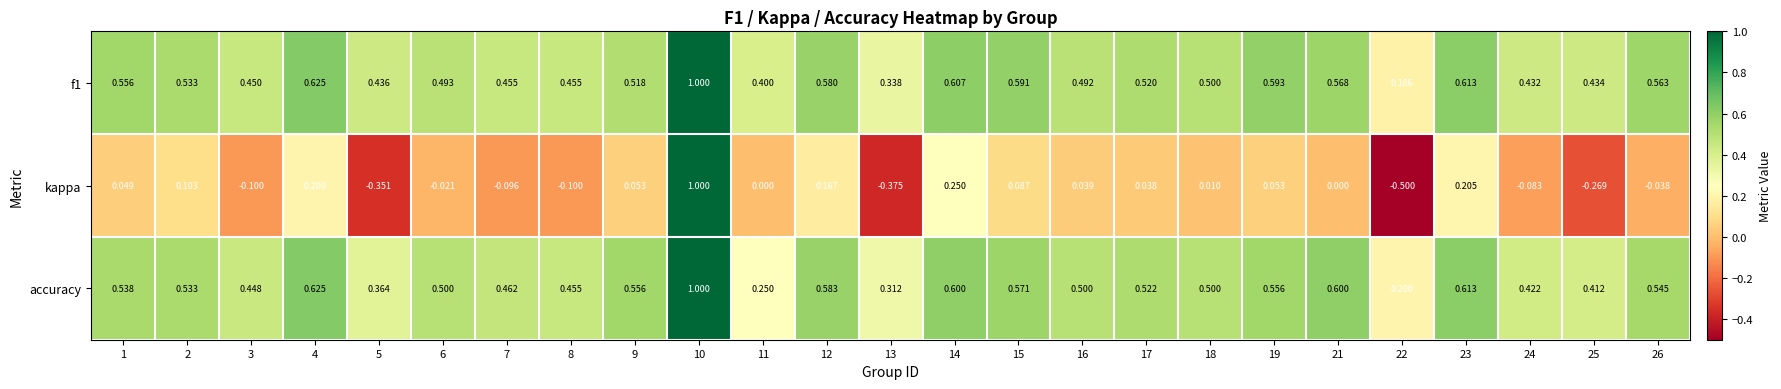

Which series changed the most between 13 and 21?

kappa